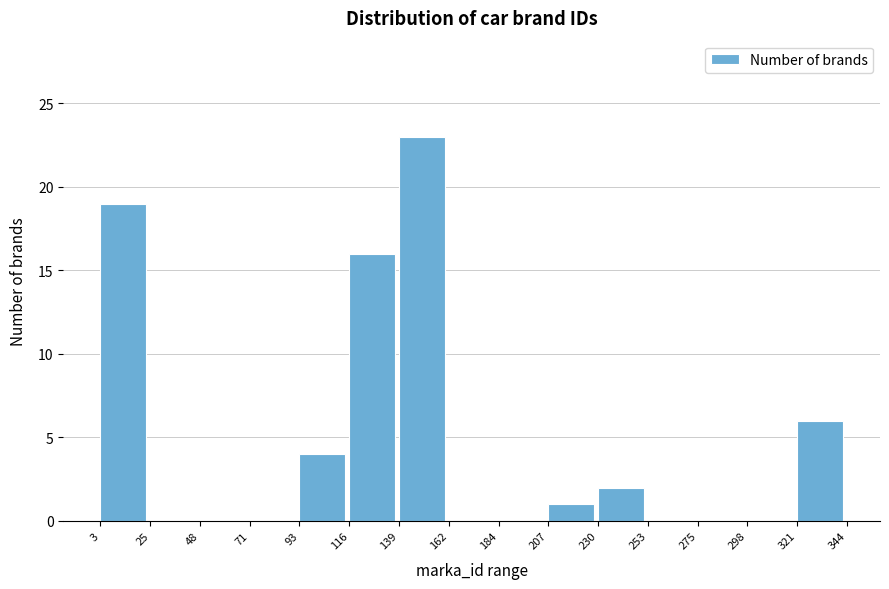

Which range on the x-axis has the tallest bar?

139 to 162